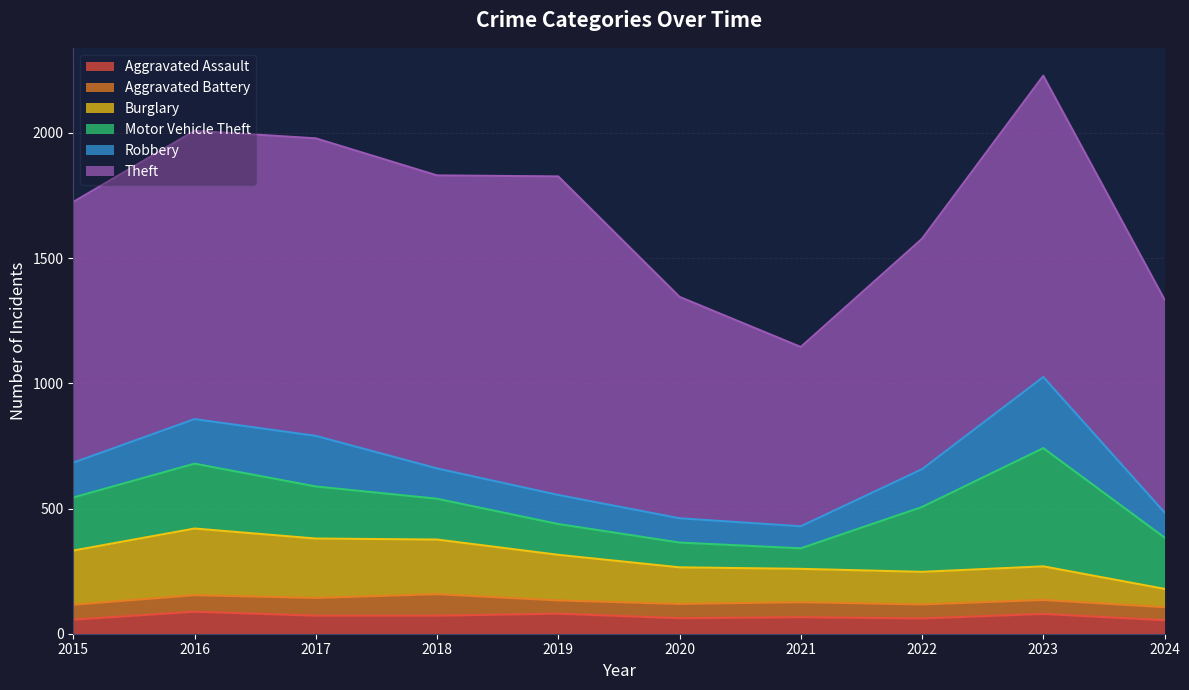

In Motor Vehicle Theft, how many points are lower than both neighbors (excluding endpoints)?

1